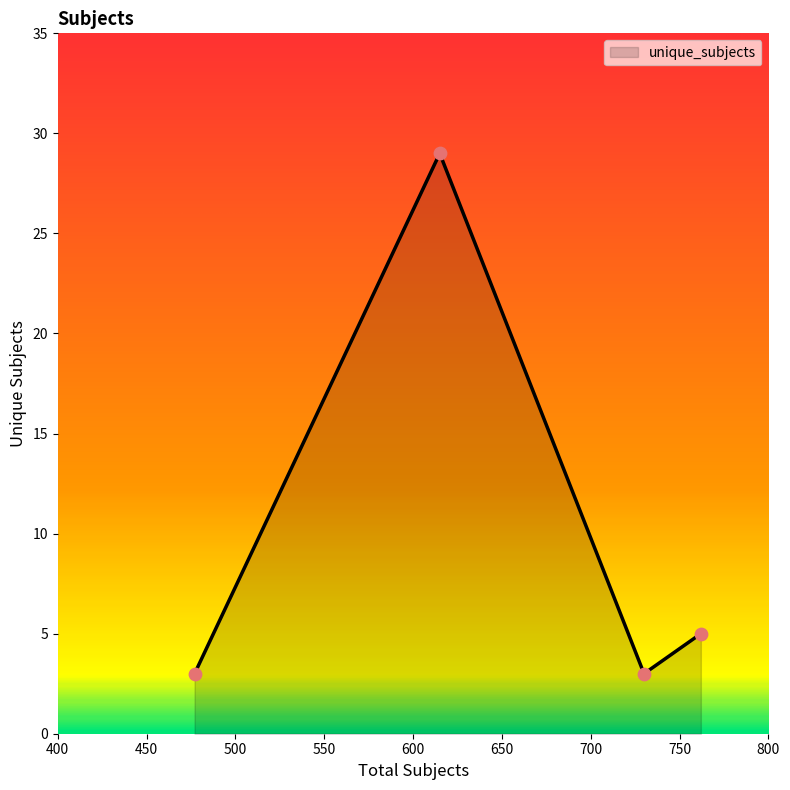

What is the difference between the maximum and minimum values?

26